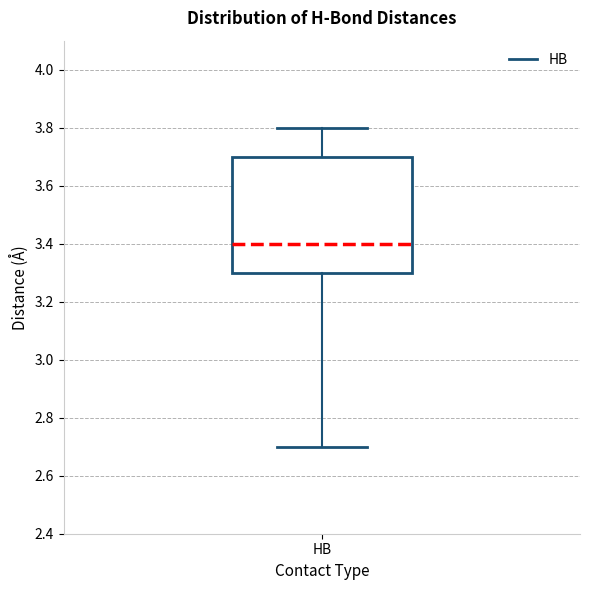

Transcribe this box plot: give where the median line is, the range the box spans, and where the two whiskers end, as read against the y-axis. The values are not printed on the chart, so give them approximately, as read against the axis.

median 3.4, box 3.3 to 3.7, whiskers 2.7 to 3.8